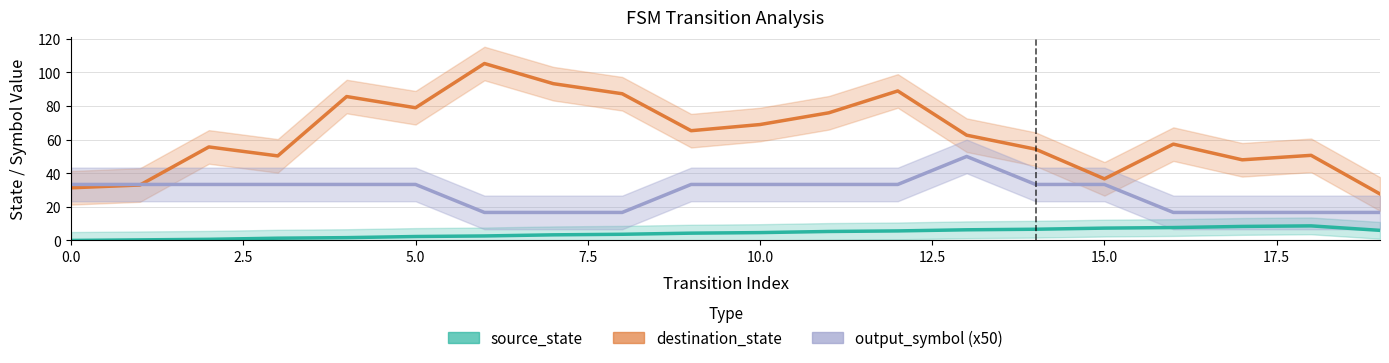

At which category does source_state reach its first local peak?

18